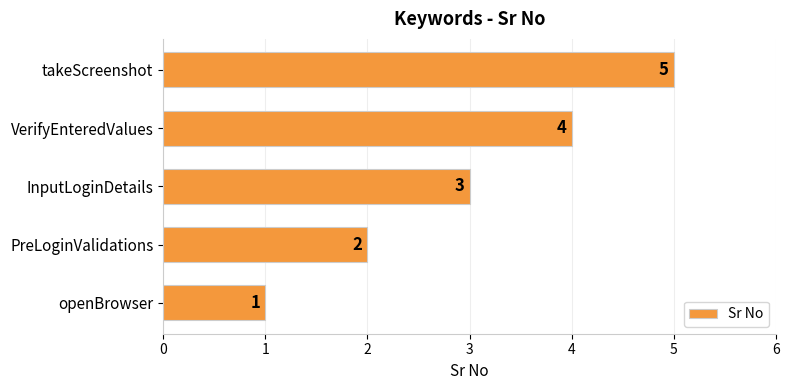

How many bars are there in total?

5